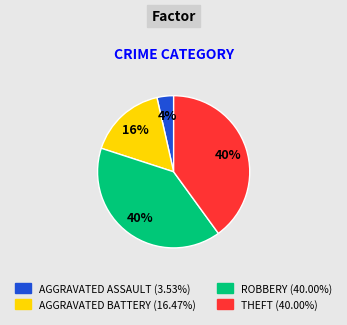

To the nearest percent, what is the average slice percentage?

25%